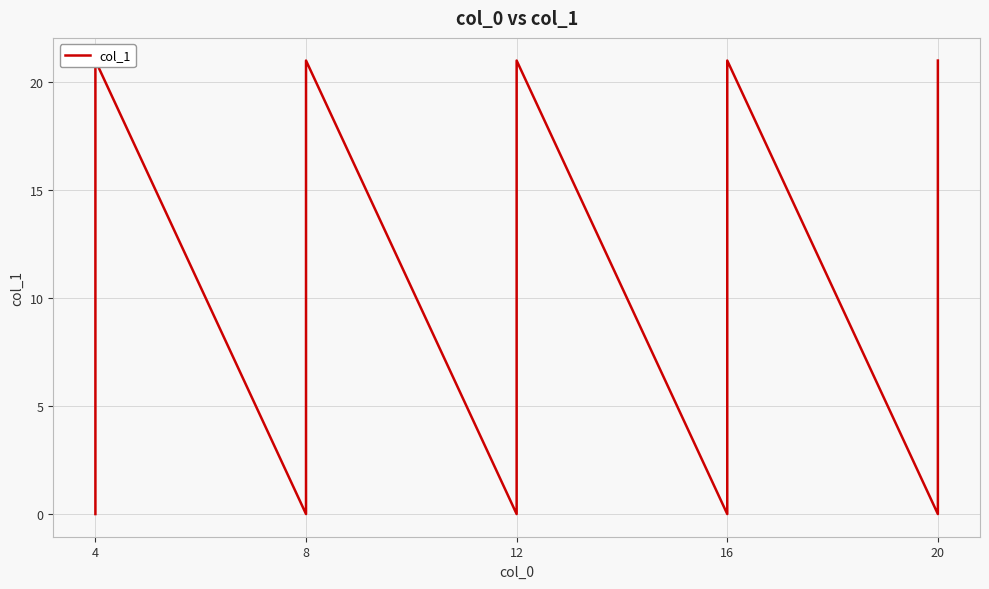

How many interior local peaks (higher than both neighbors) does the data have?

4